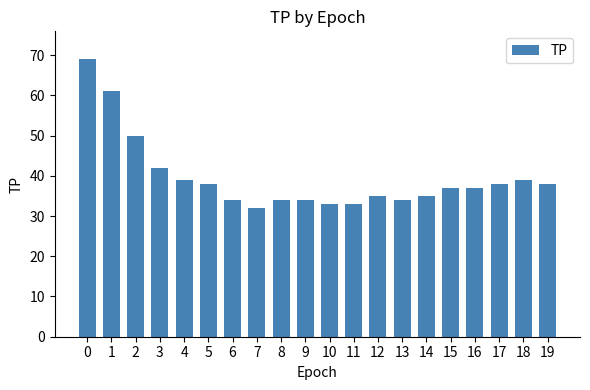

What is the difference between the maximum and minimum values?

37